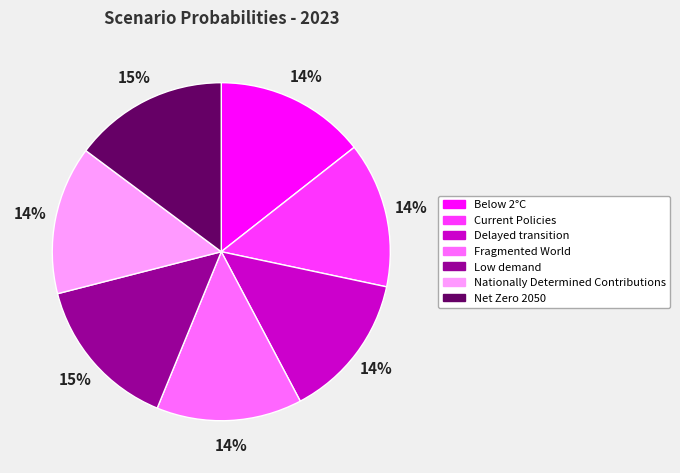

To the nearest percent, what is the difference between the Nationally Determined Contributions and Low demand slice percentages?

1%